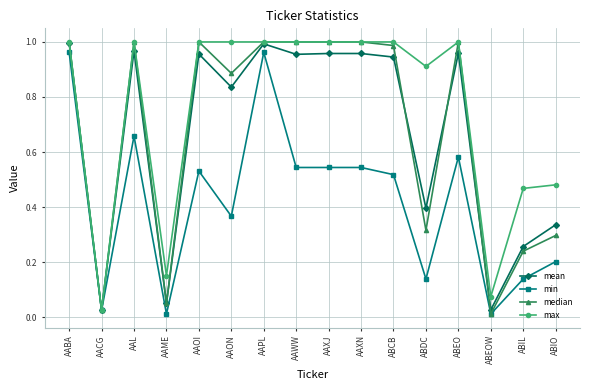

What position from the left is AACG?

2